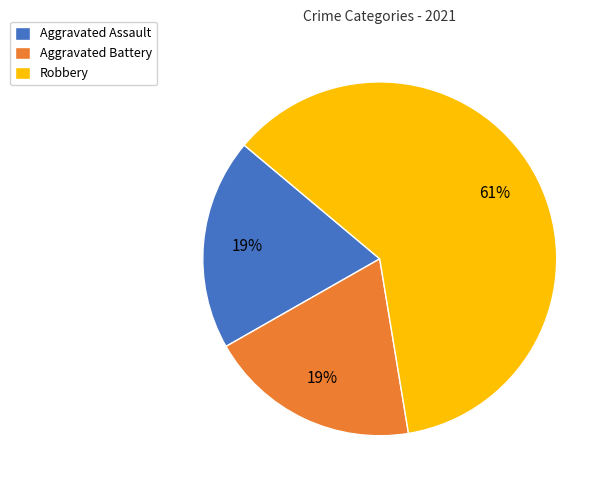

To the nearest percent, what percentage of the pie is Aggravated Assault?

19%